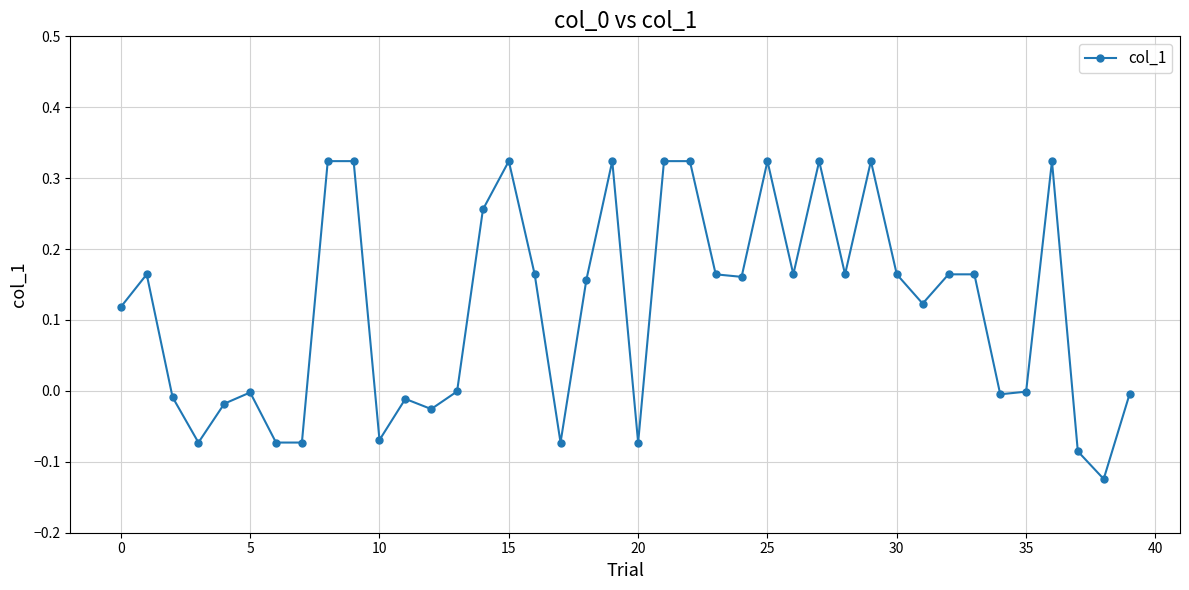

What is the difference between the maximum and minimum values?

0.4